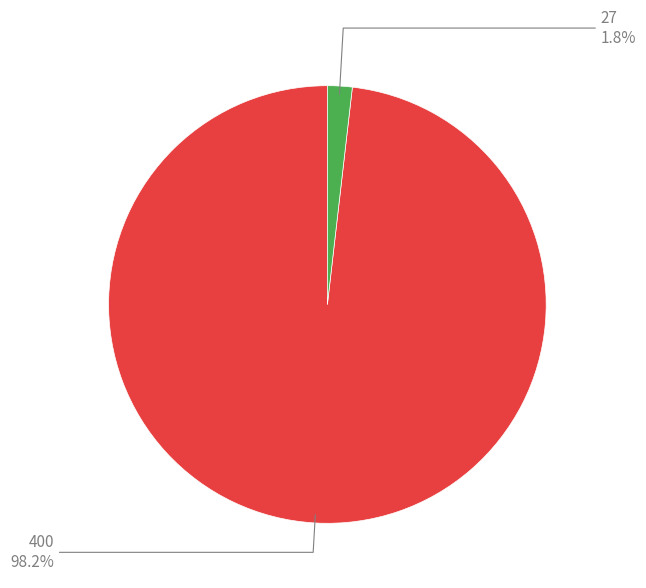

Does any single category account for the majority?

Yes